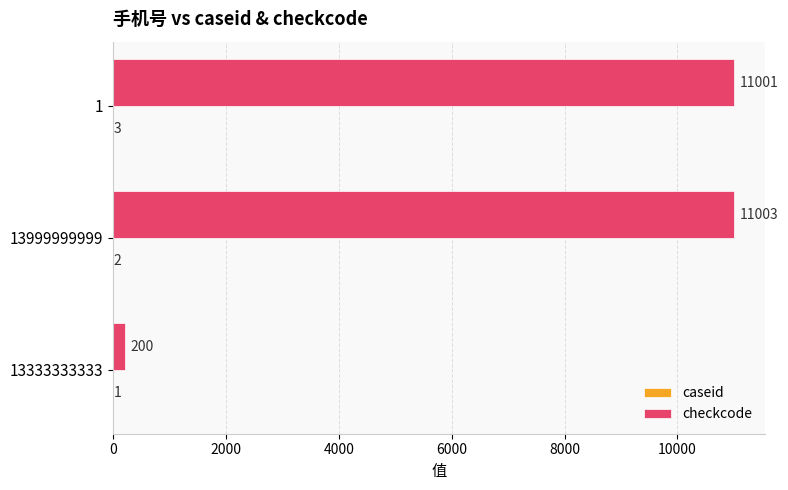

Is it true that checkcode equals 11003 at 13999999999?

True